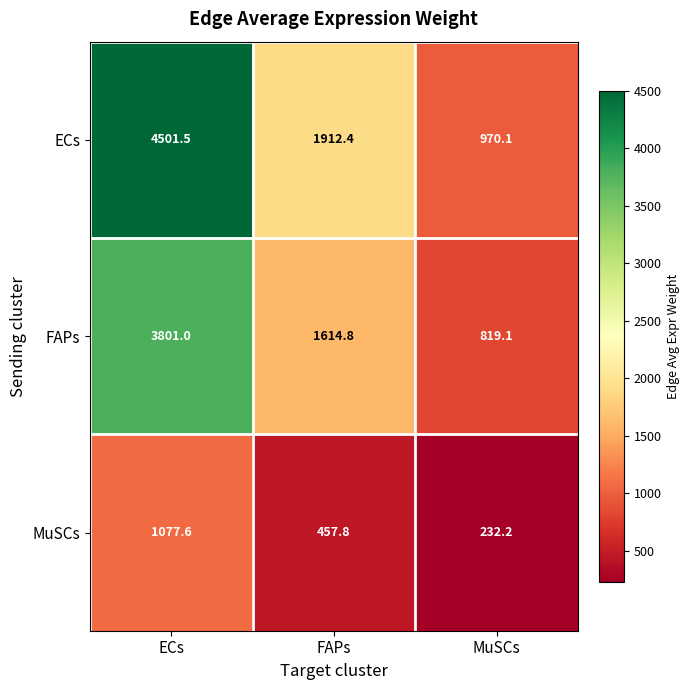

What is the difference between the maximum and minimum values in the MuSCs series?

845.4